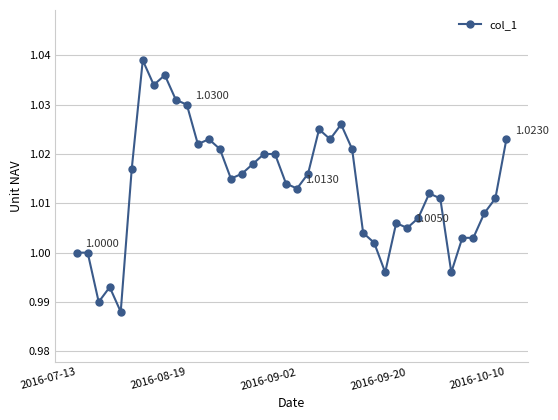

What is the sum of all values?

40.5